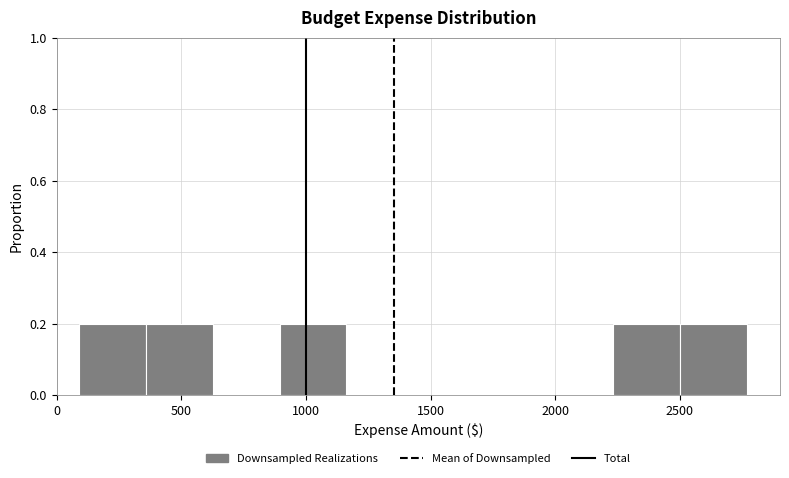

Reading left to right, list every bar in this chart as the range it spans on the x-axis followed by its height. Neither the bar edges nor the heights are printed on the chart, so give them approximately, as read against the axes.

100 to 350: 0.2
350 to 650: 0.2
650 to 900: 0
900 to 1150: 0.2
1150 to 1450: 0
1450 to 1700: 0
1700 to 1950: 0
1950 to 2250: 0
2250 to 2500: 0.2
2500 to 2750: 0.2